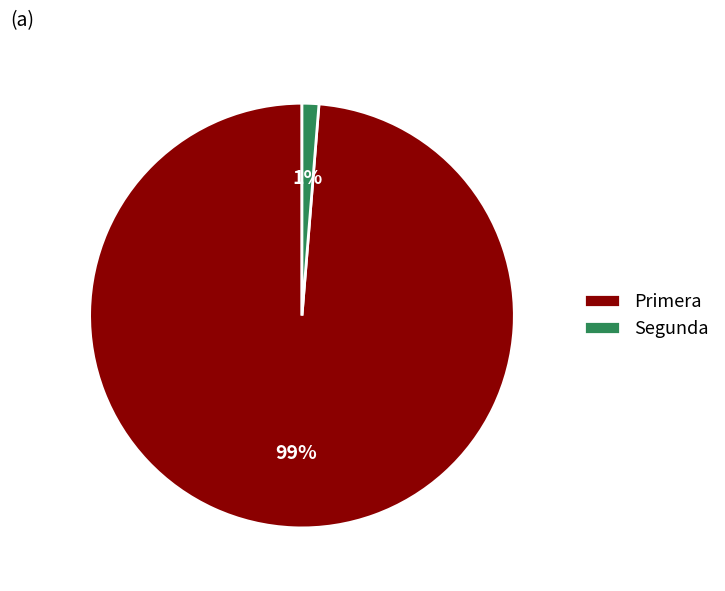

How many segments does this pie chart have?

2